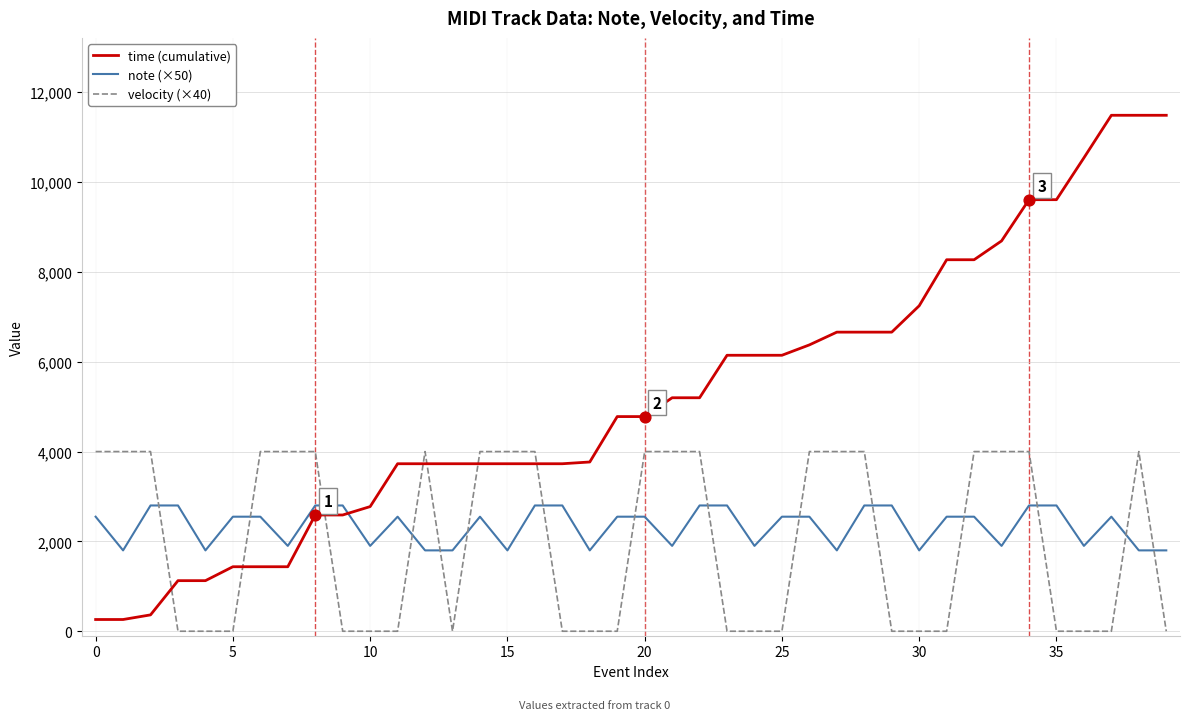

Which series has the largest total across all categories?

time (cumulative)